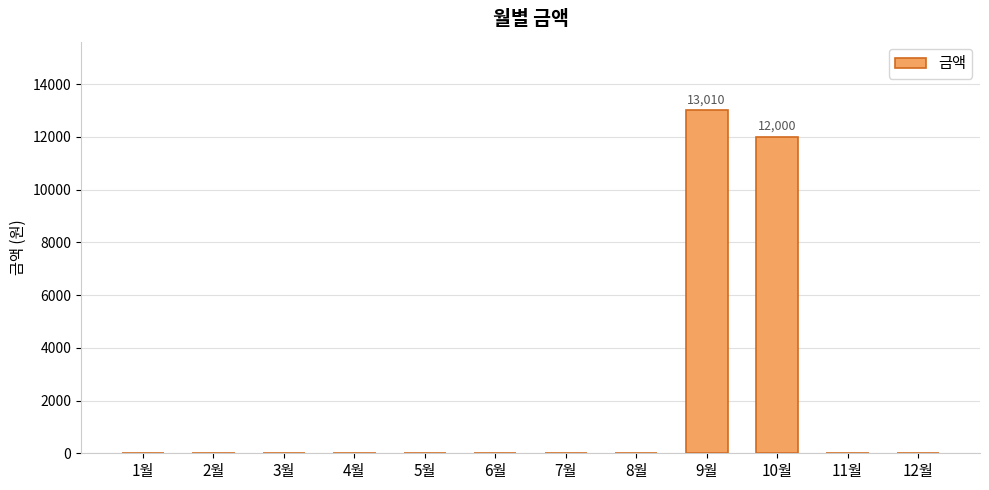

Count the number of values greater than 0.

2